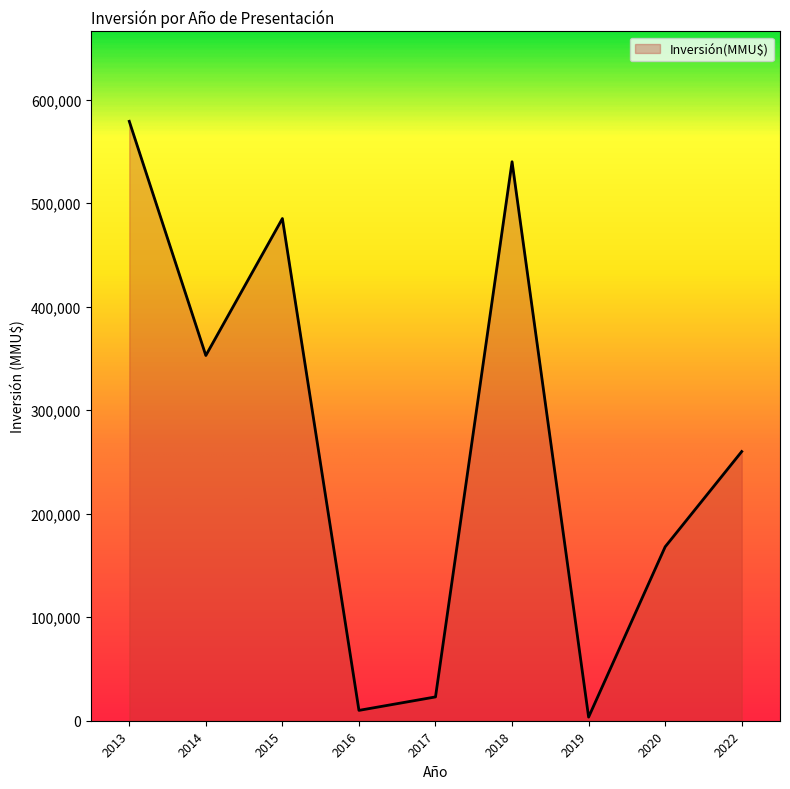

What is the difference between the maximum and minimum values?

575450